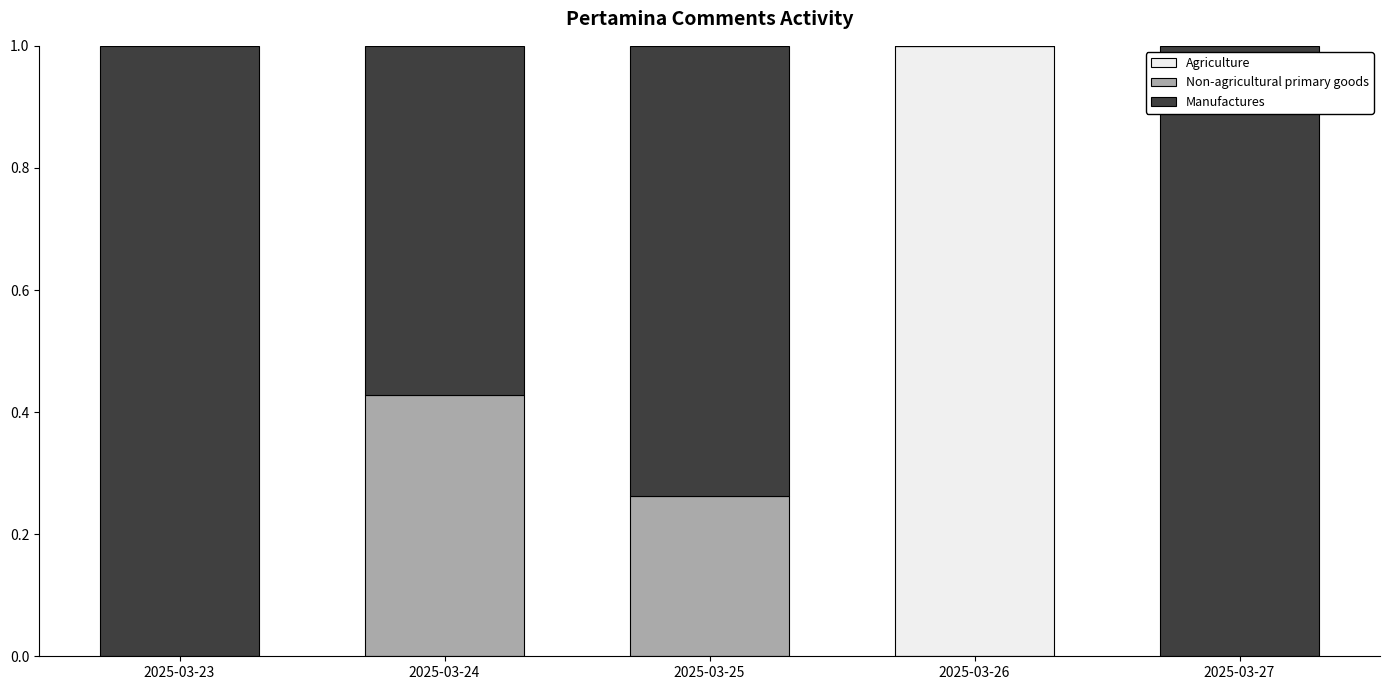

At which label does Agriculture reach its peak?

2025-03-26